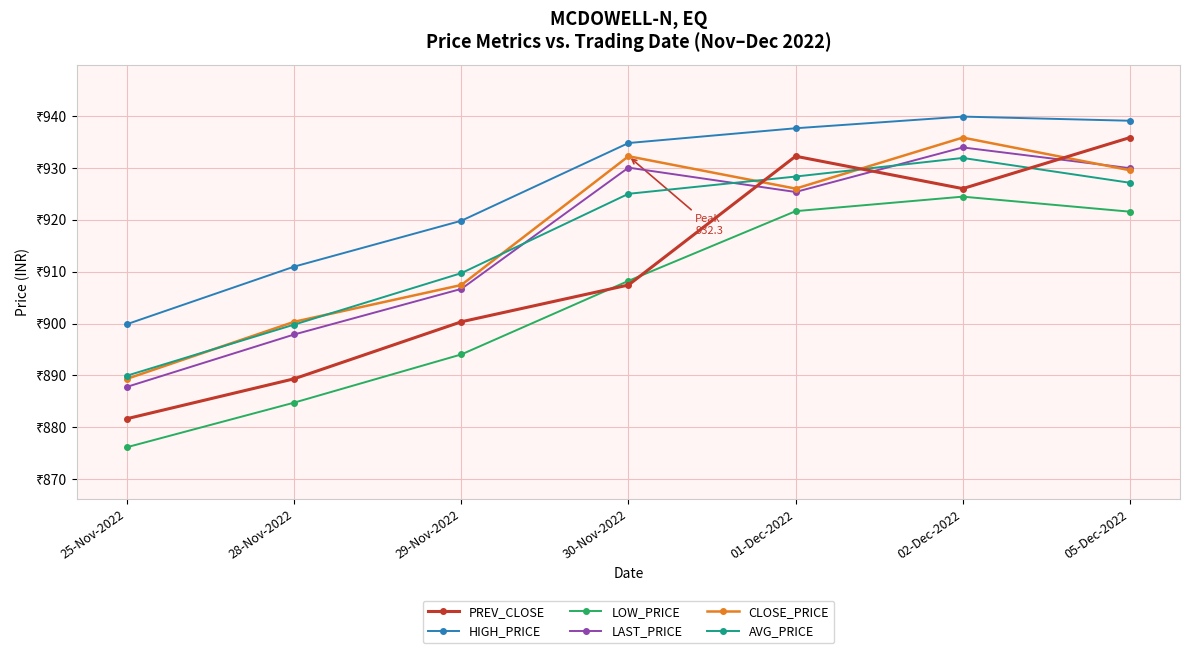

Which series has the largest range (max minus min)?

PREV_CLOSE